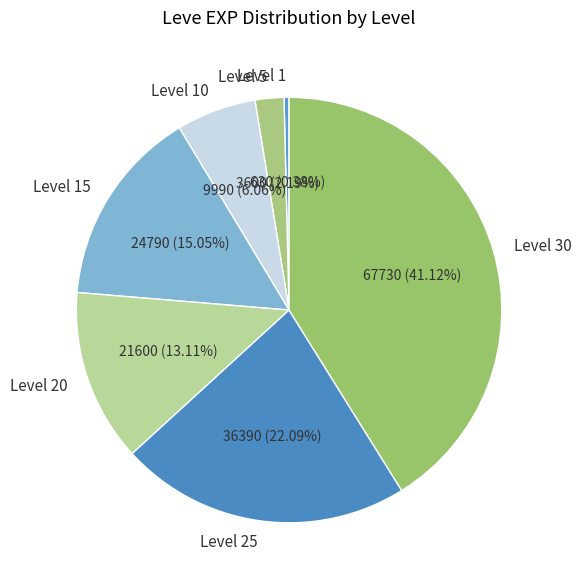

Which has a higher value, Level 20 or Level 10?

Level 20